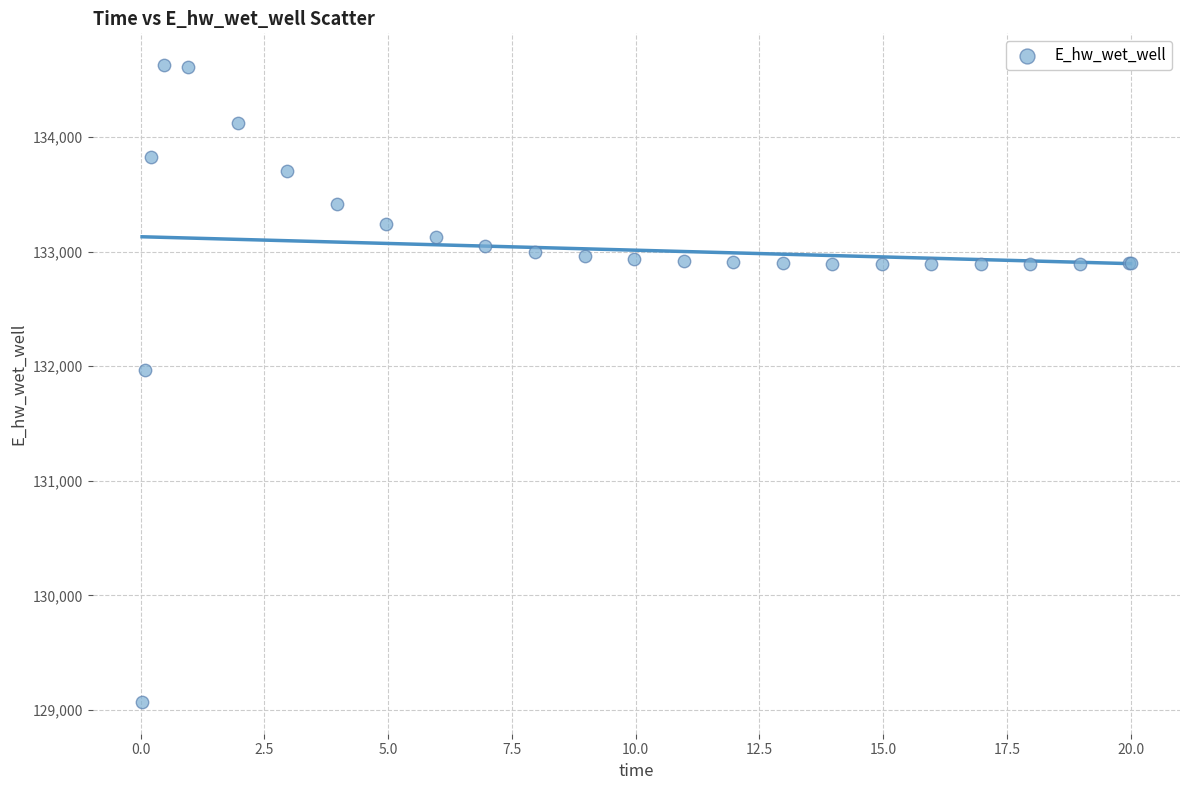

What Y value in the scatter plot is closest to 131849?

131970.2